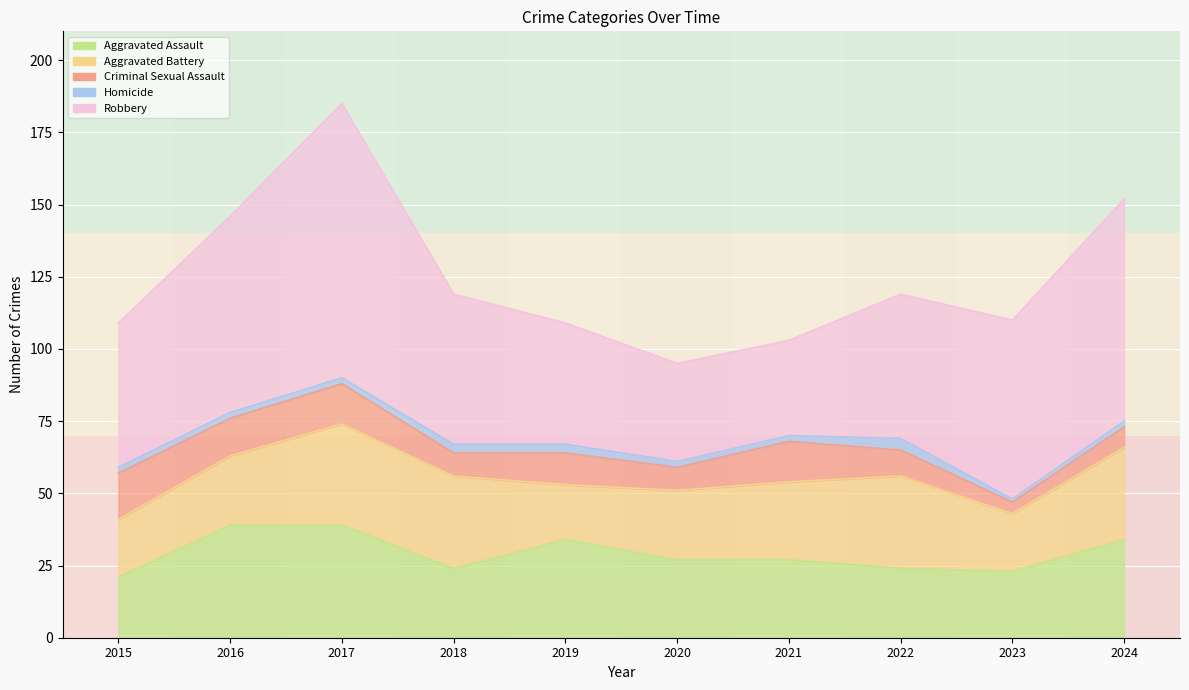

Is the value of Robbery at 2018 greater than the value of Aggravated Assault at 2022?

Yes